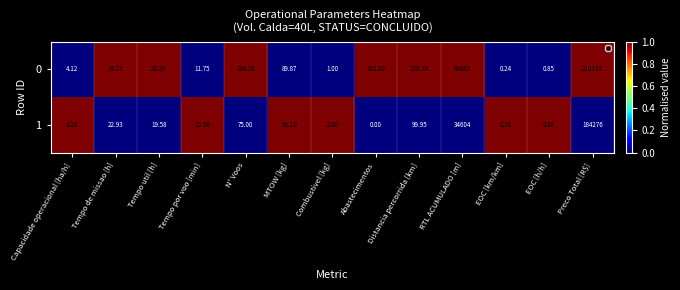

Which category has the highest value across all series?

Preco Total [R$]